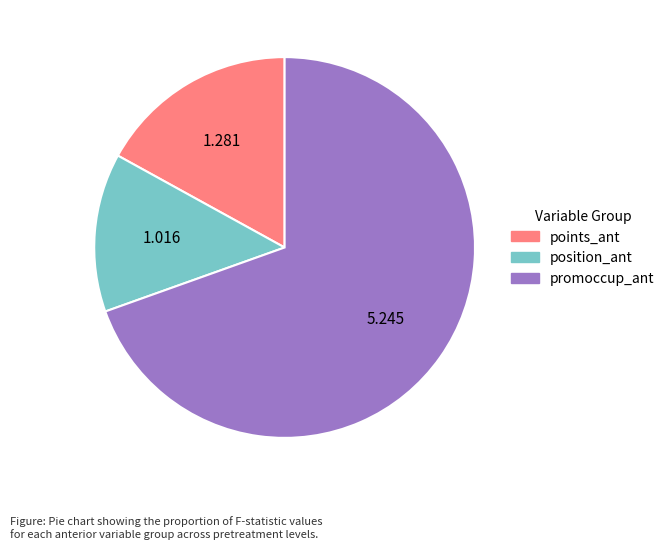

Is the sum of points_ant and position_ant greater than half?

No